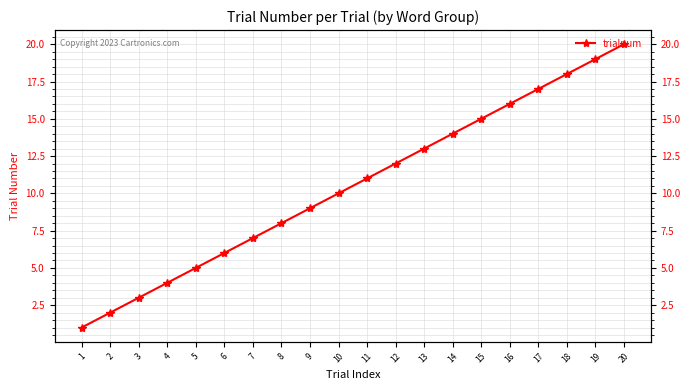

Is it true that the value at 11 is 18?

False